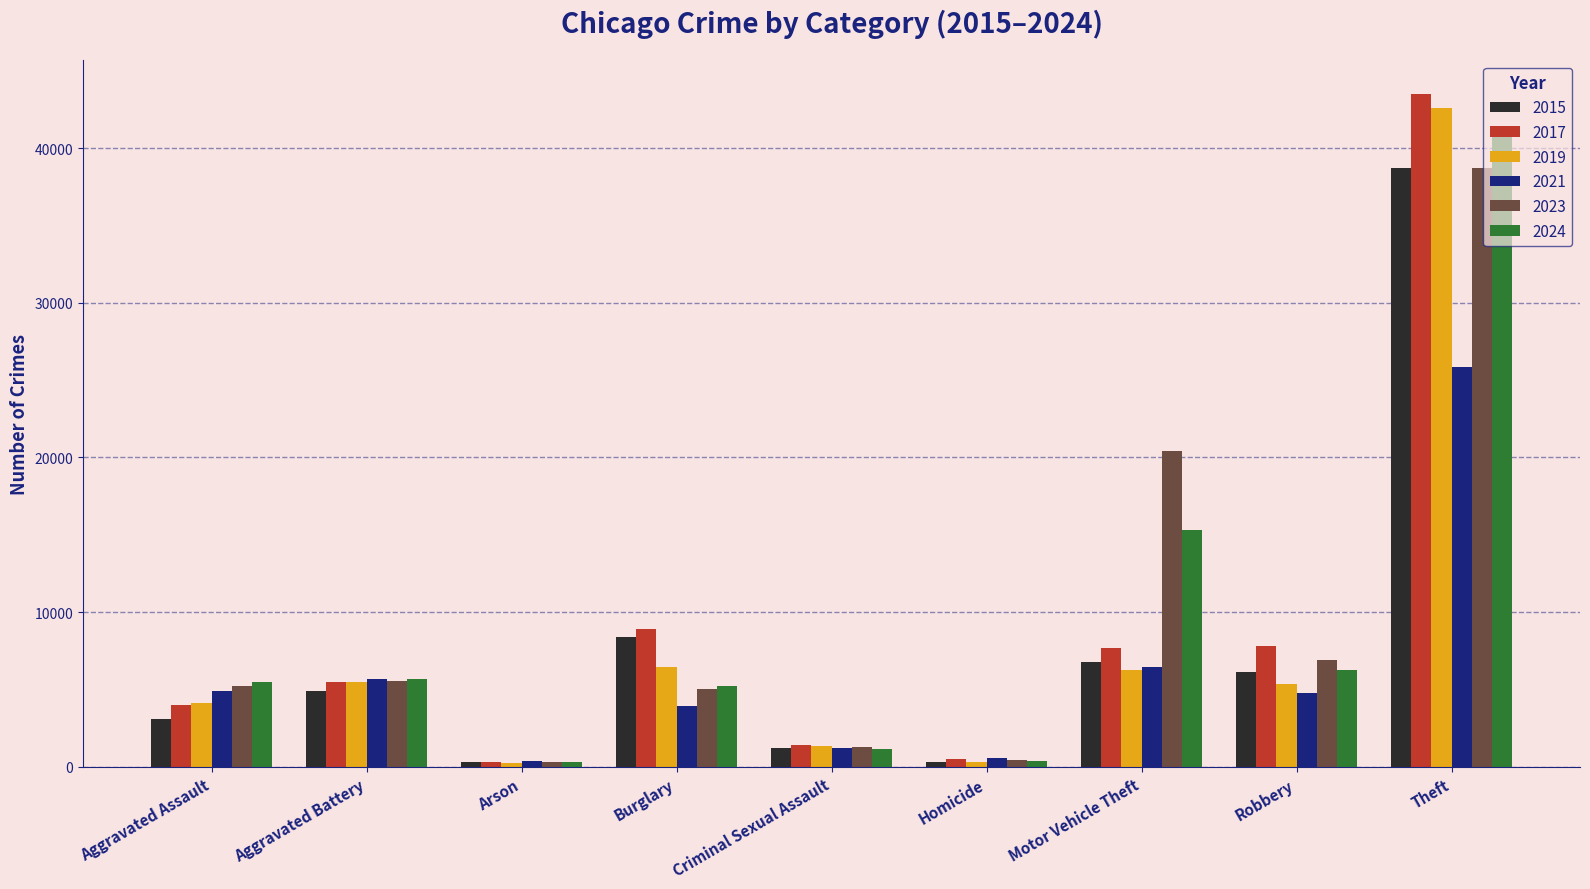

What are all the series names shown in the legend?

2015, 2017, 2019, 2021, 2023, 2024